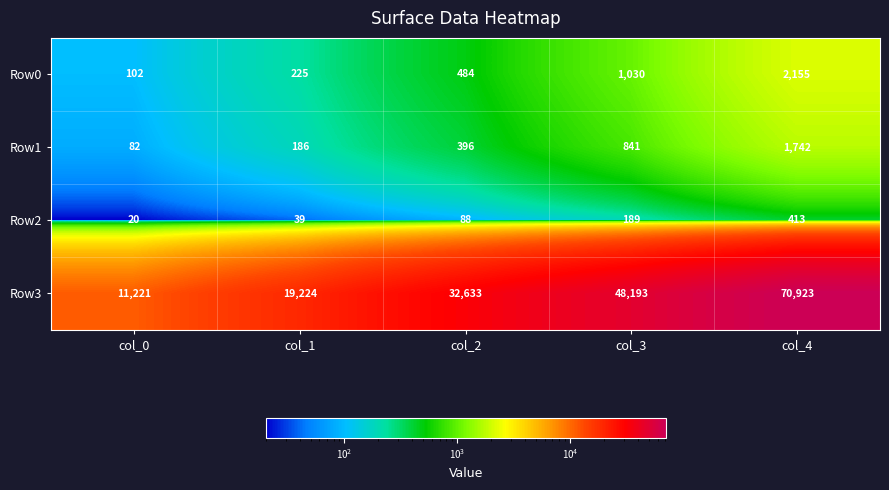

At how many categories does at least one series exceed 11593?

4